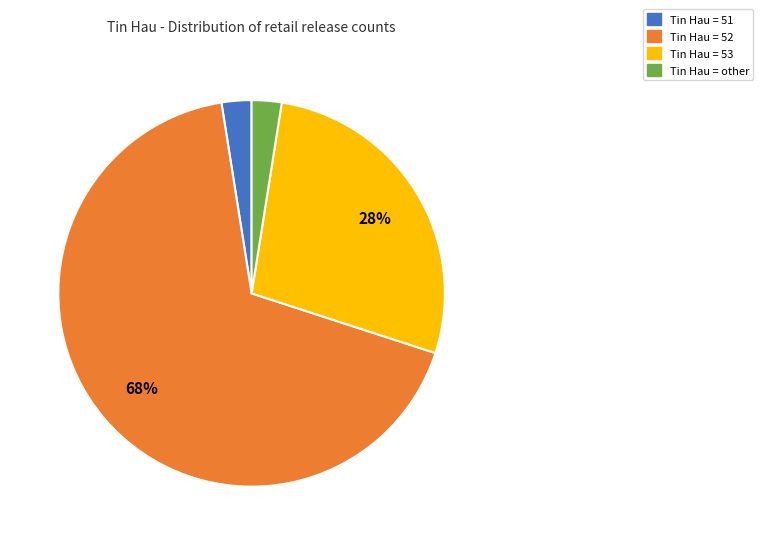

Is there any slice that represents more than half of the pie?

Yes